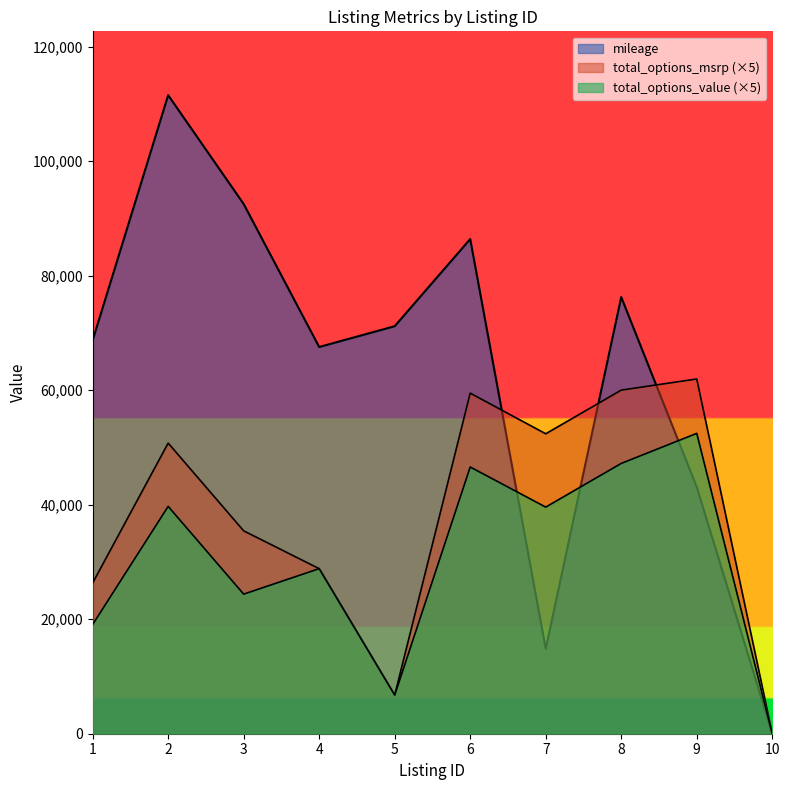

At which category does mileage reach its first local valley?

4